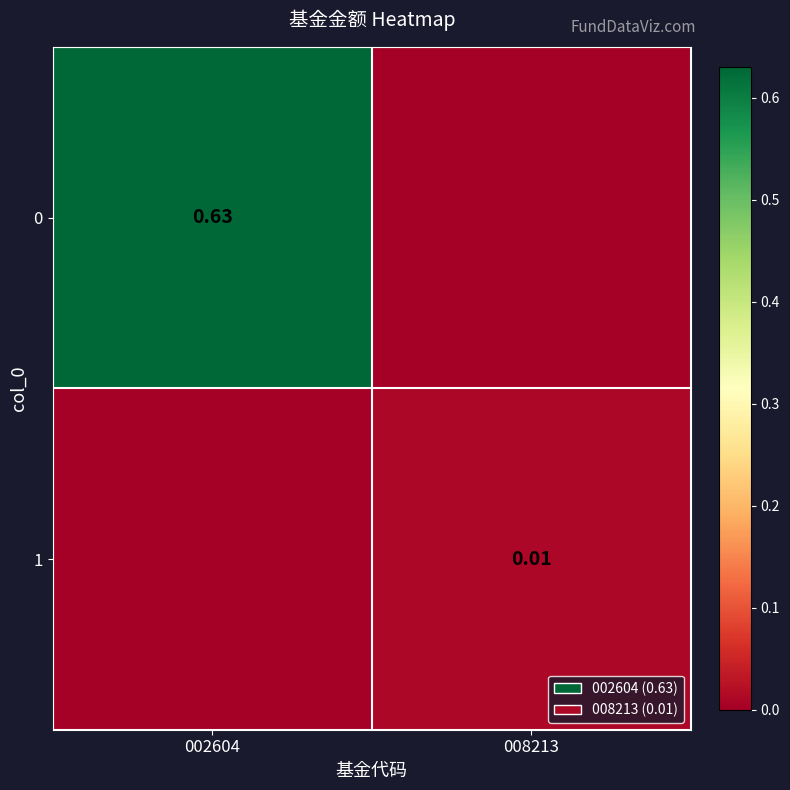

Is the value of 1 at 002604 greater than the value of 0 at 008213?

No